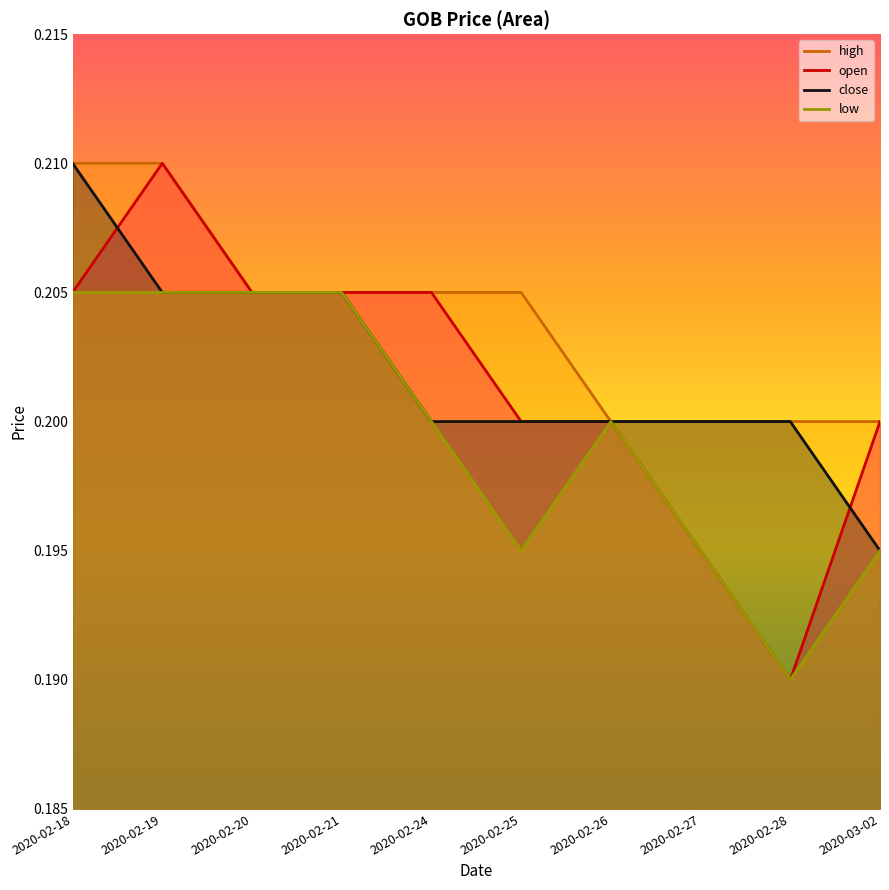

How many interior local valleys does the low series have?

2